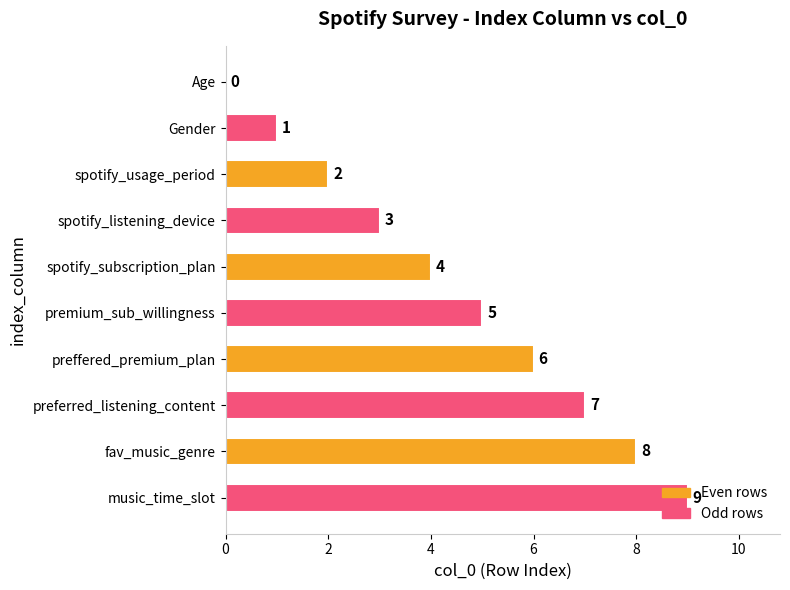

How many positive values are there?

9